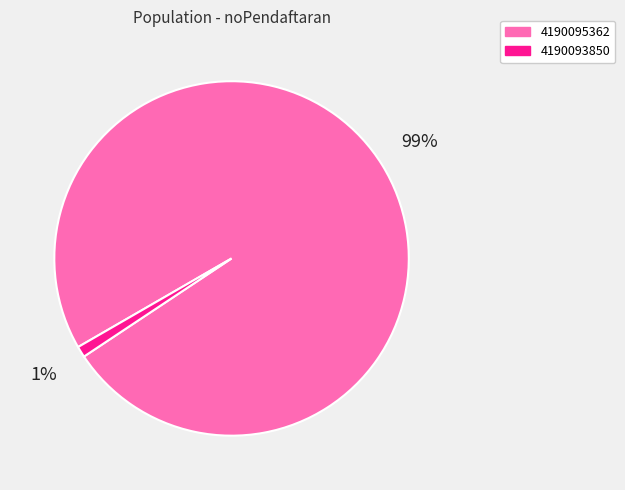

To the nearest percent, what percentage of the pie is 4190093850?

1%